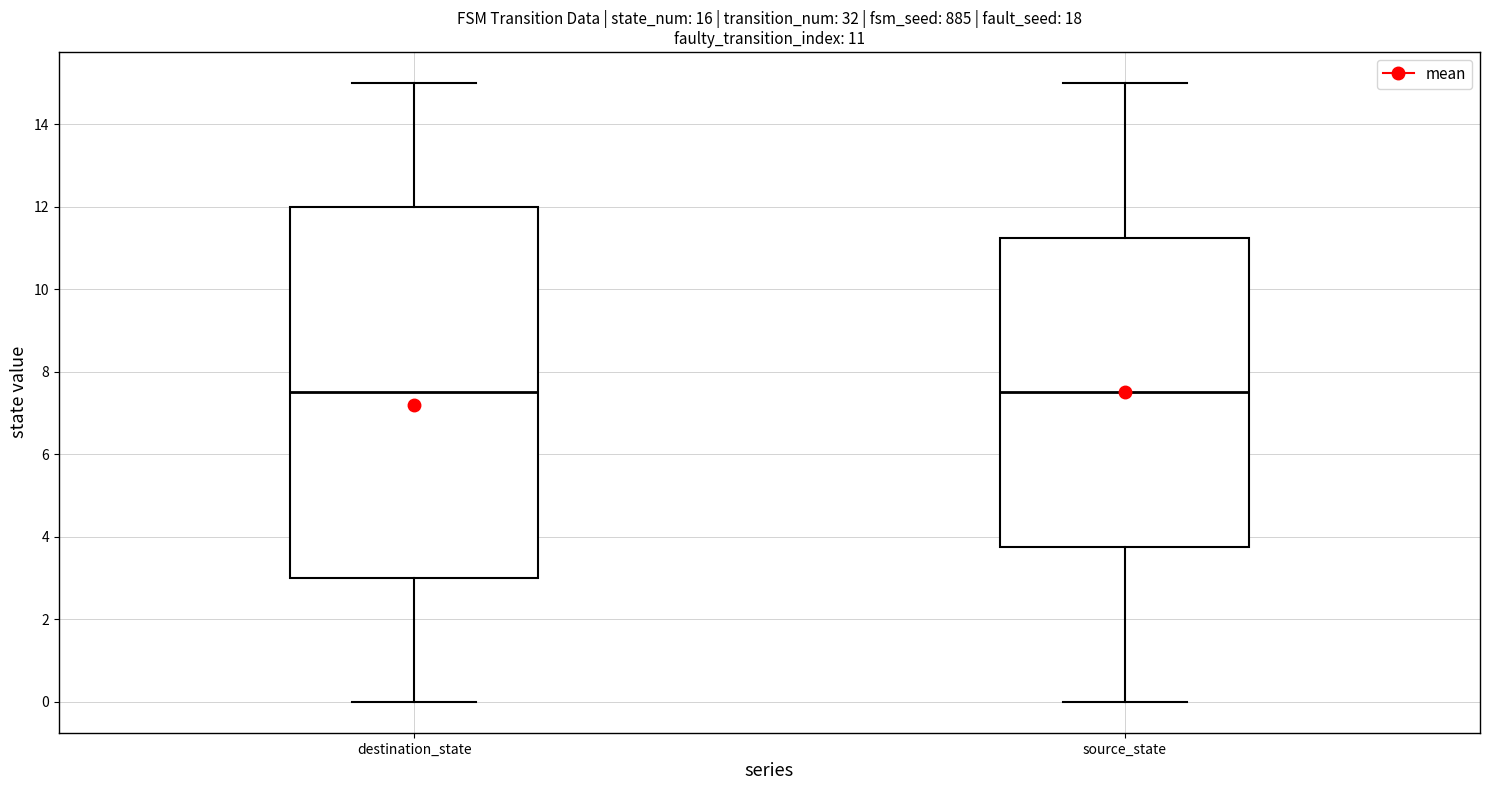

Which box is the tallest, from its lower edge to its upper edge?

destination_state